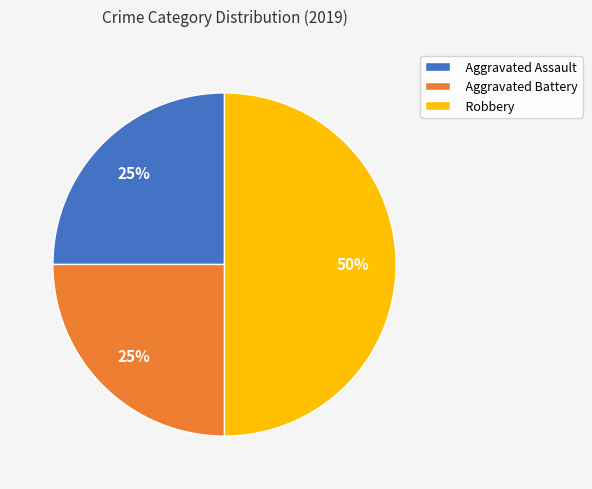

Does Aggravated Assault represent more than half of the total?

No